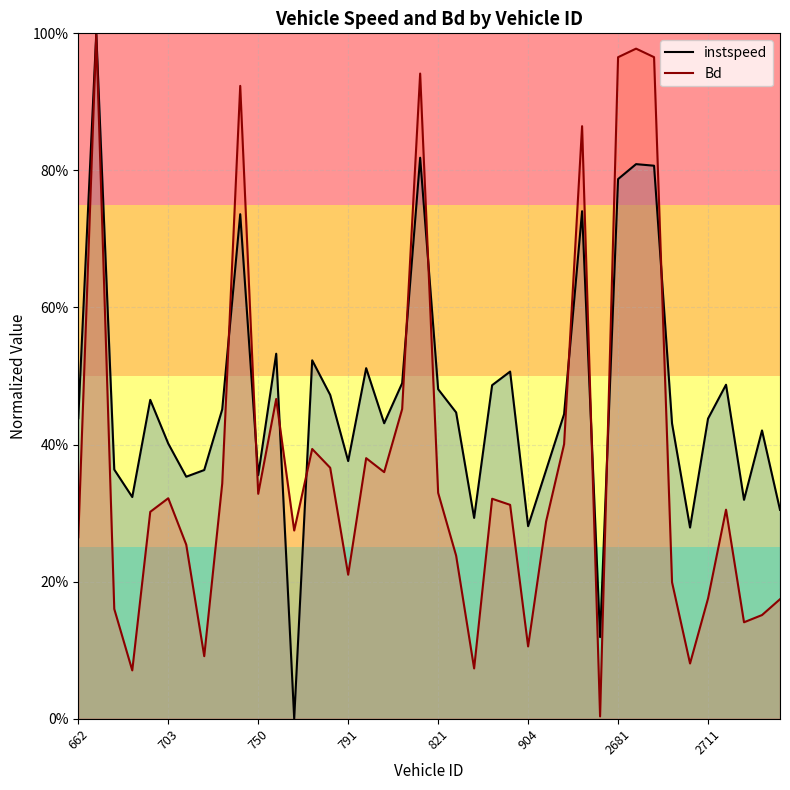

What are all the series names shown in the legend?

instspeed, Bd